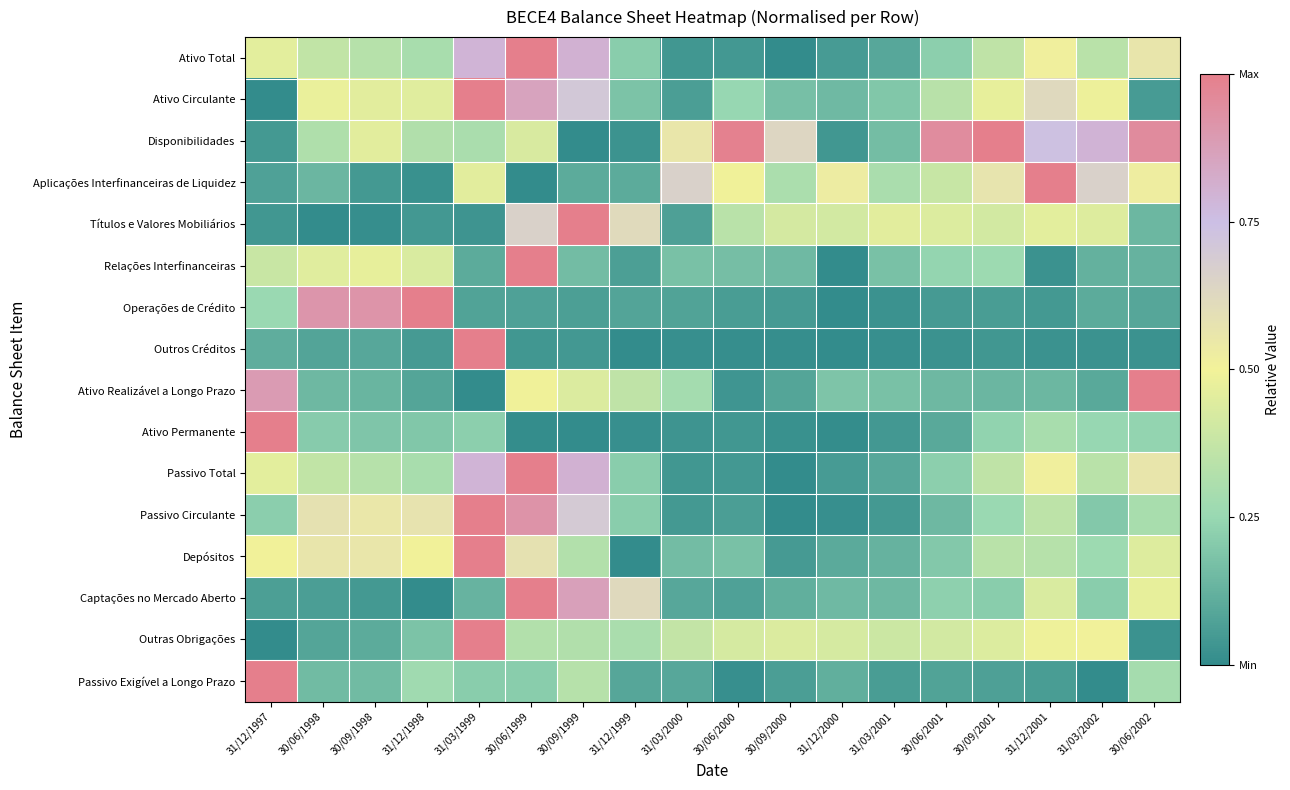

Count the number of categories in the chart.

18